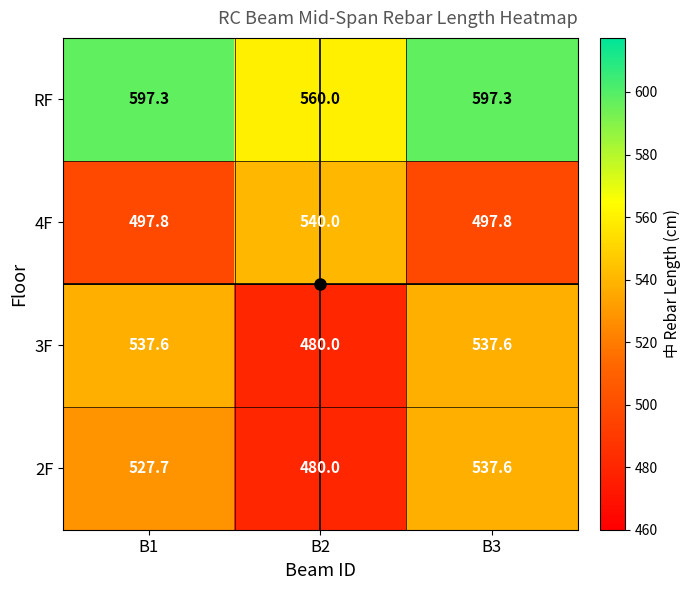

How many series are shown in this chart?

4